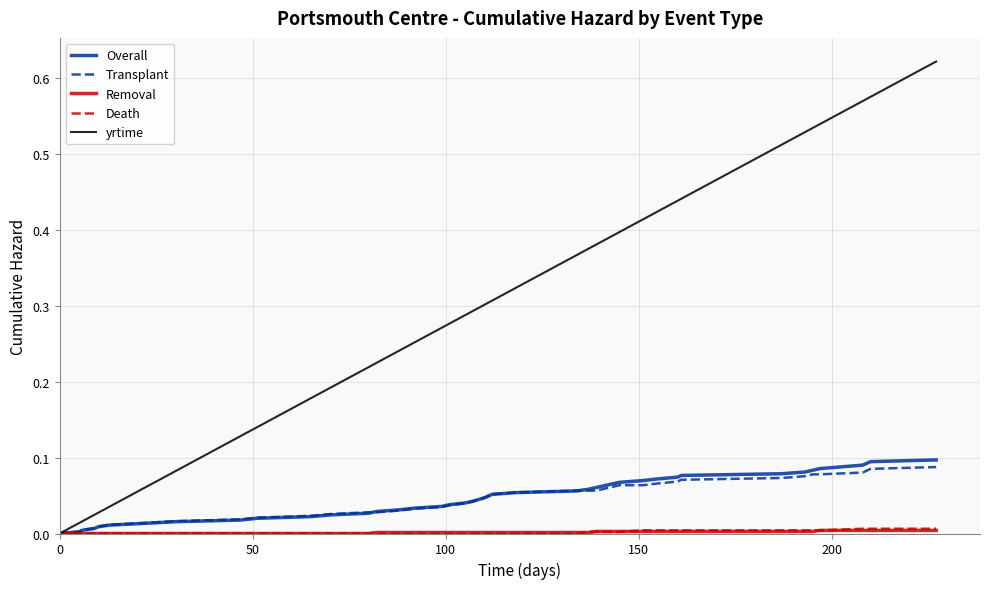

Which series has the largest total across all categories?

yrtime